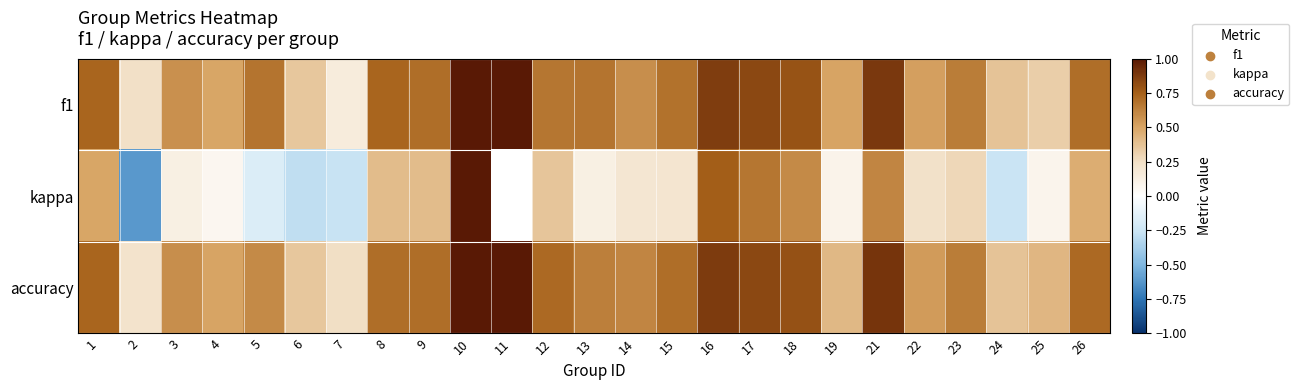

What is the average value of the f1 series?

0.6